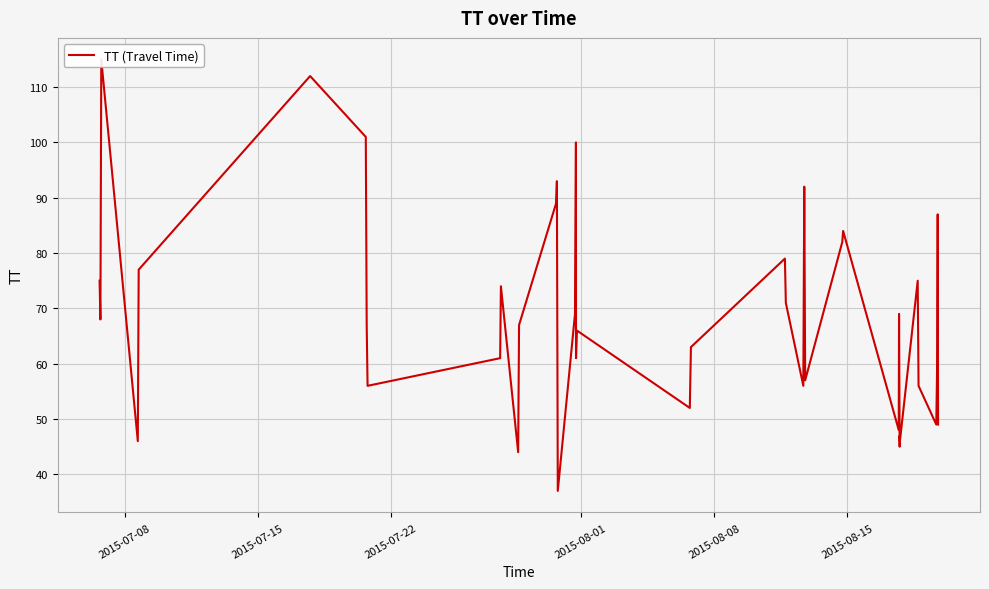

The value at 6 is 51. True or false?

False